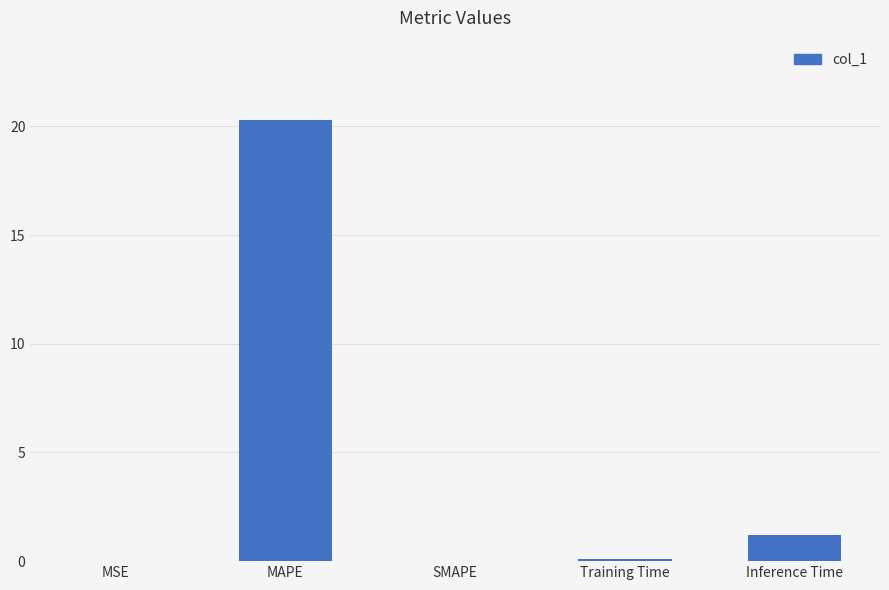

What is the sum of all values?

21.6